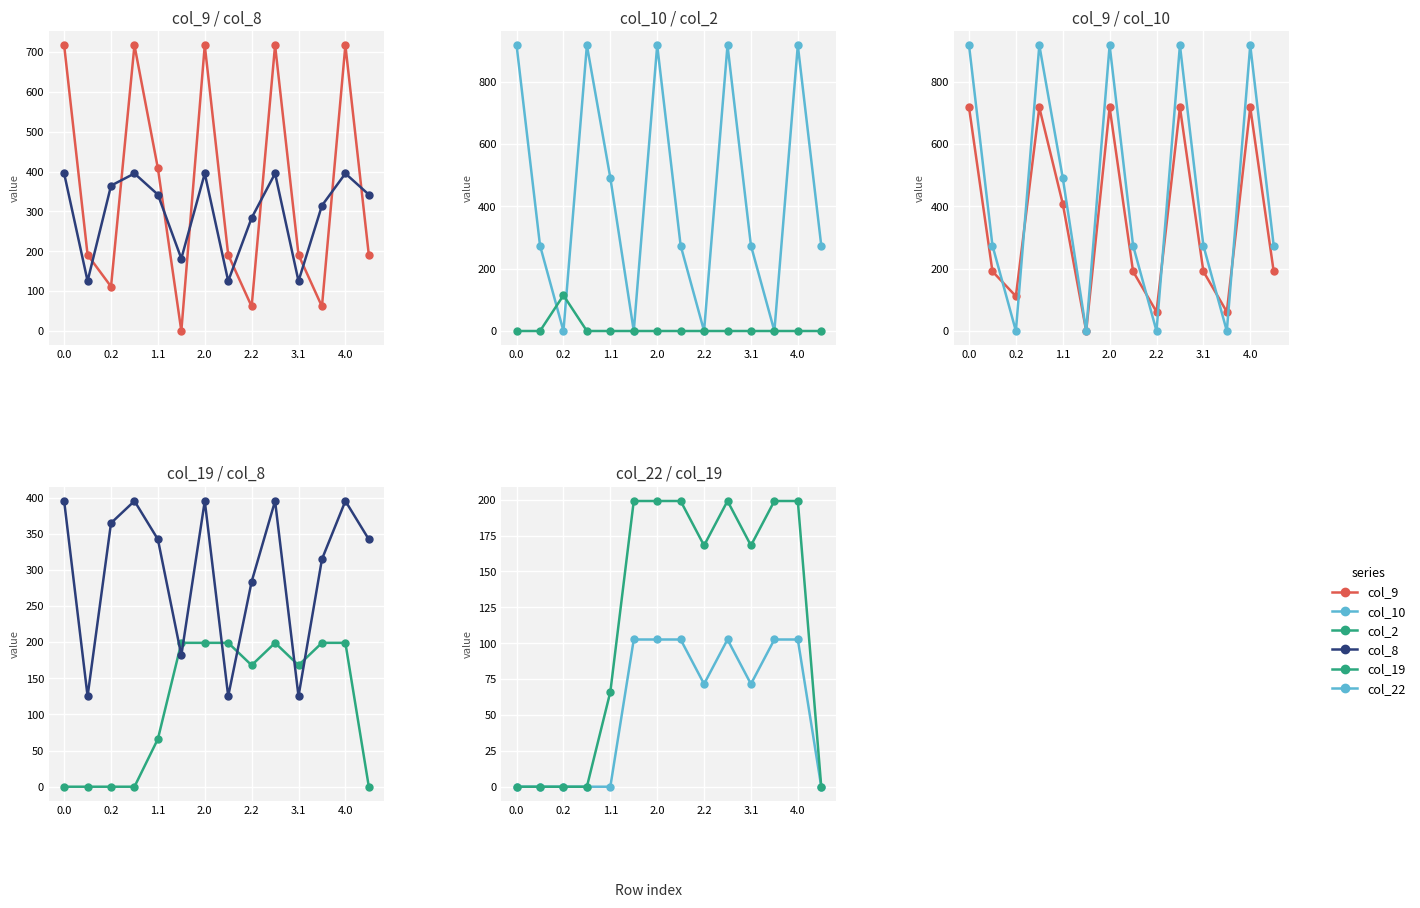

After their last crossing, which series has the higher values: col_10 or col_19?

col_10